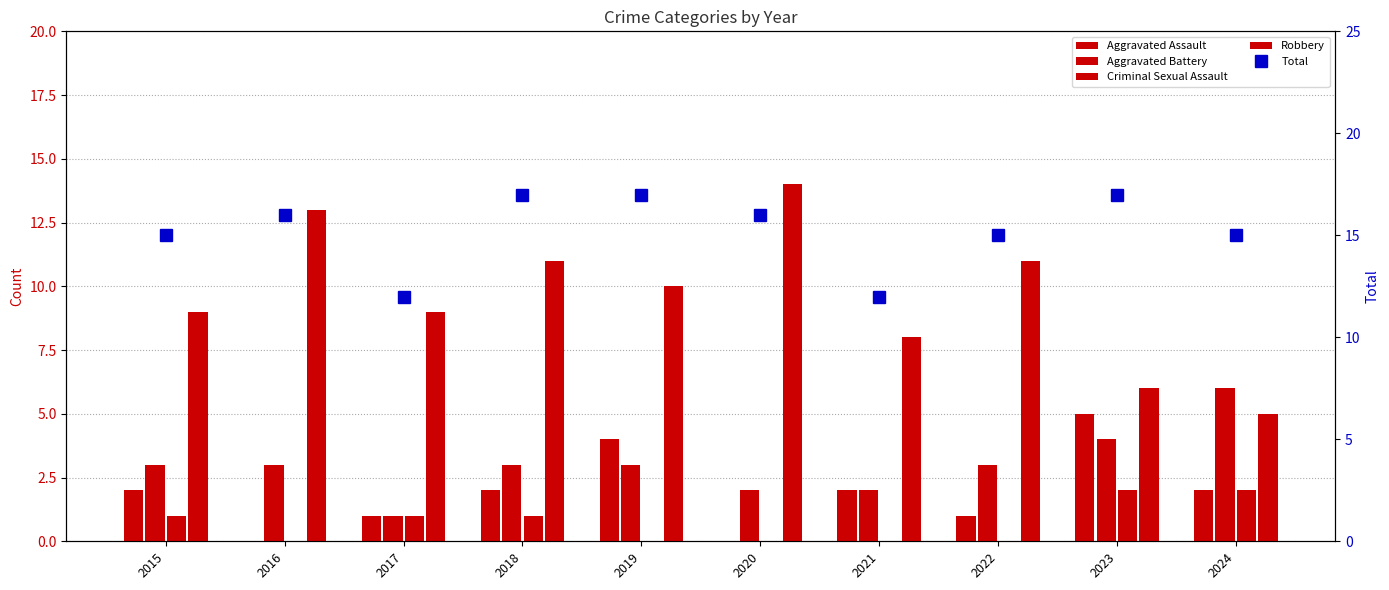

Is it true that Aggravated Battery equals 3 at 2016?

True